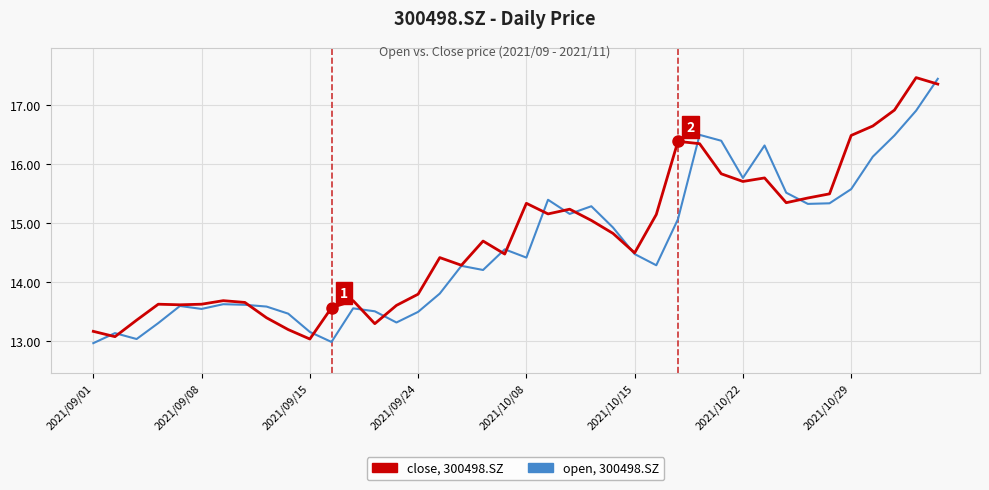

What is the smallest value displayed?

13.0